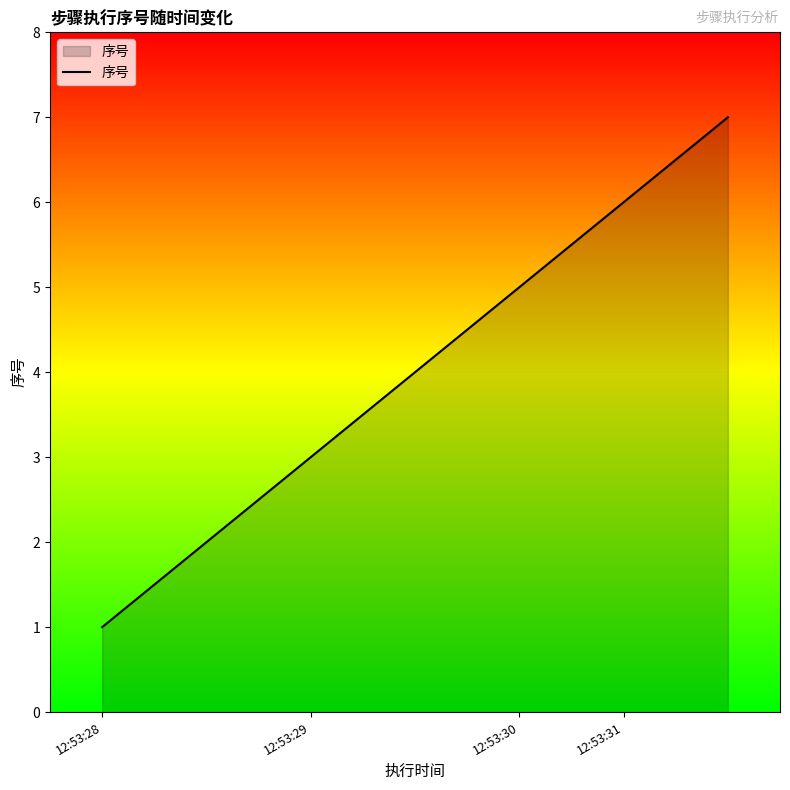

What is the minimum value shown in the chart?

1